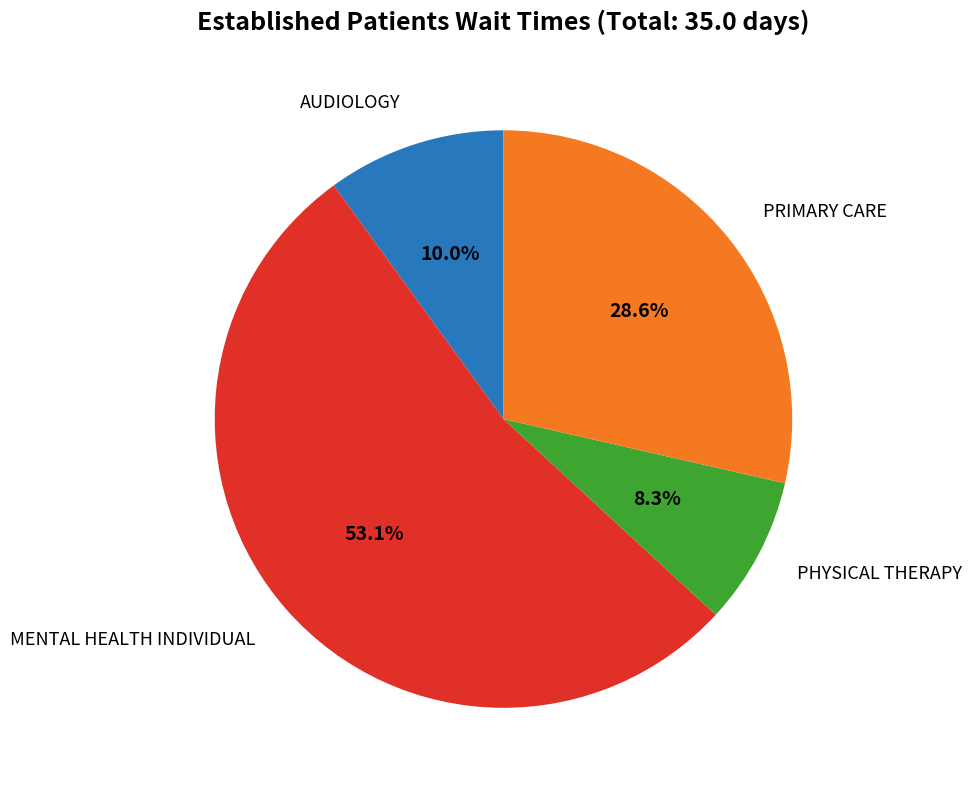

How many segments does this pie chart have?

4